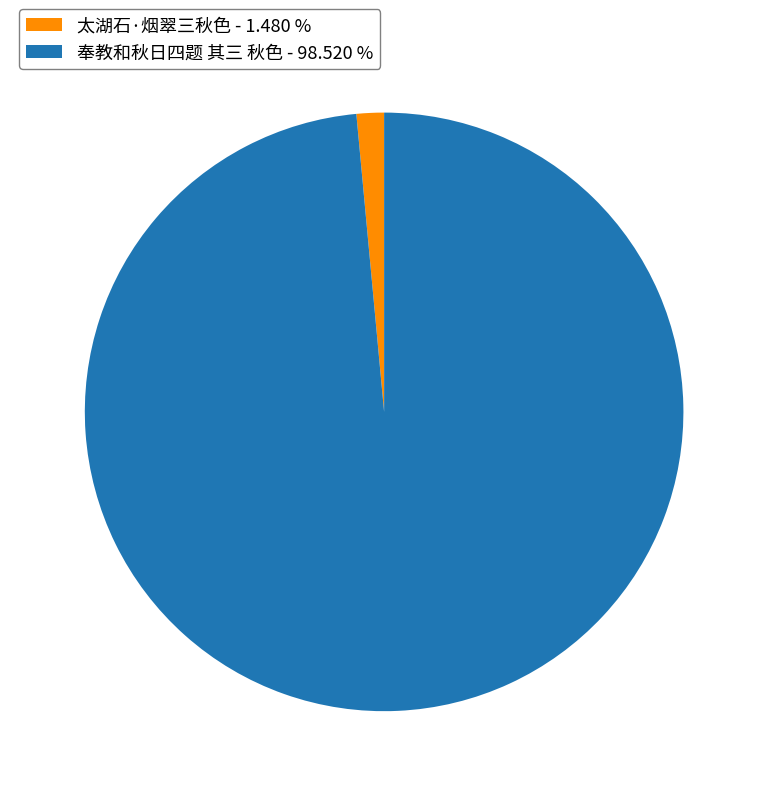

Do 太湖石·烟翠三秋色 - 1.480 % and 奉教和秋日四题 其三 秋色 - 98.520 % together represent more than half of the pie?

Yes